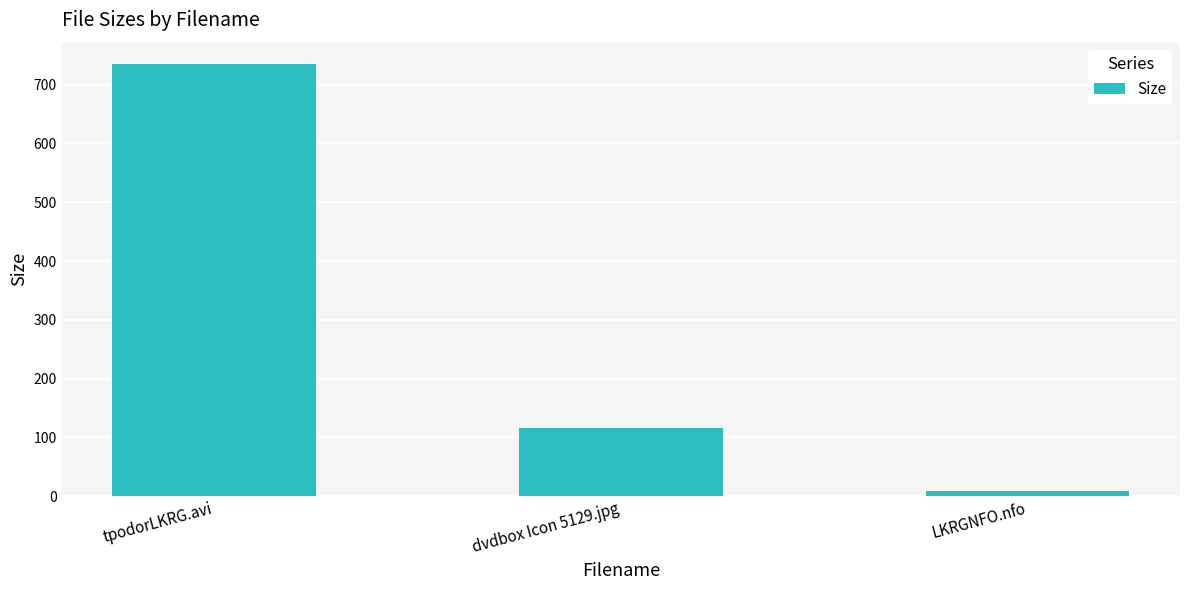

Which label corresponds to the smallest value in the chart?

LKRGNFO.nfo